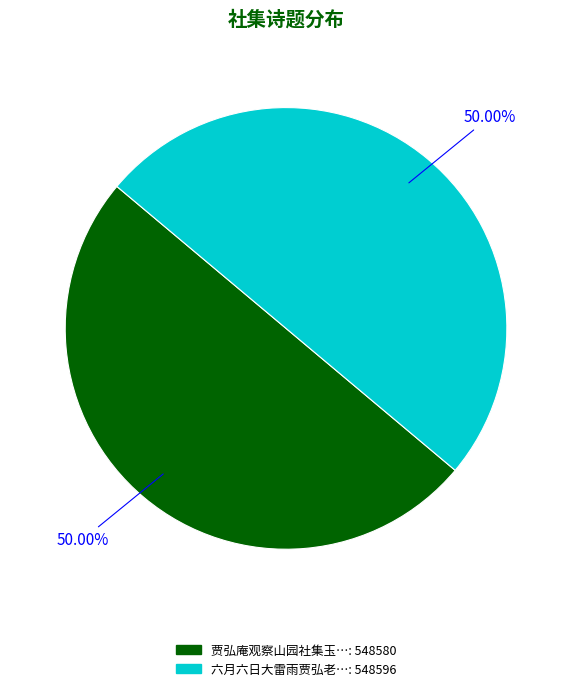

Which slice is the largest?

六月六日大雷雨贾弘老东第新成社集得烝字